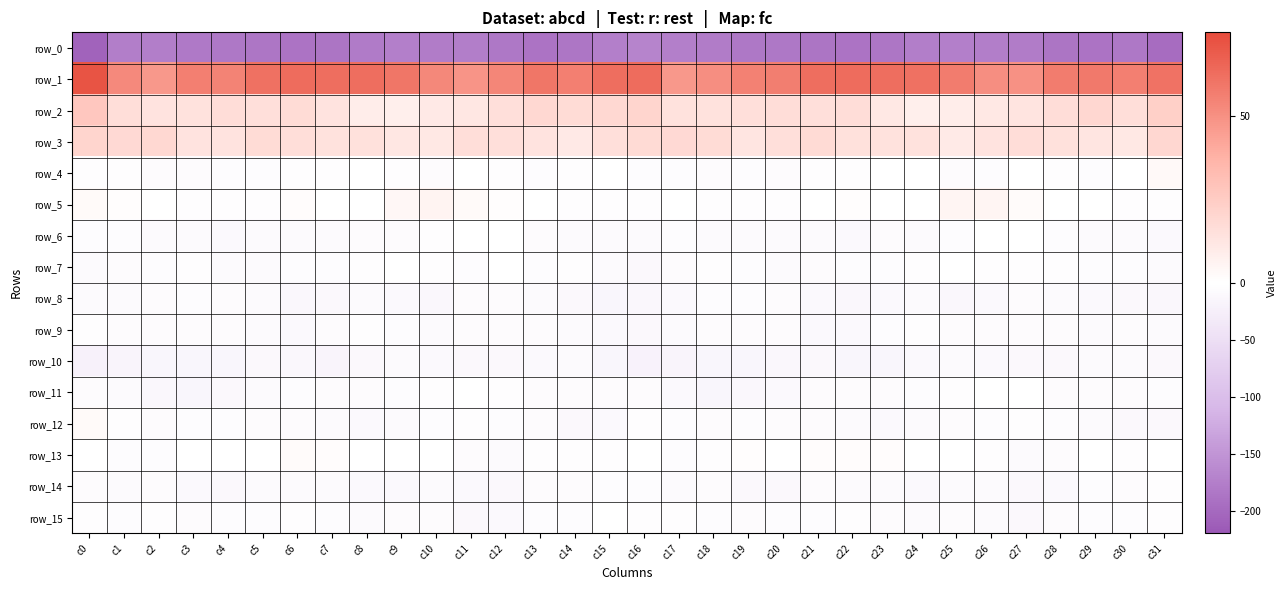

Reading left to right, extract all data points from this chart.

row_0: -207.9	-175.8	-176.1	-181.4	-183.5	-185.5	-188.9	-186.4	-179.0	-173.8	-177.1	-176.8	-182.7	-188.5	-184.4	-174.0	-170.1	-174.3	-177.6	-183.0	-183.7	-187.0	-188.7	-184.0	-175.9	-175.1	-176.8	-178.0	-185.7	-188.1	-182.7	-197.1
row_1: 71.6	52.2	47.0	55.7	54.8	61.1	62.8	62.4	62.2	59.2	52.9	48.6	53.7	59.5	56.0	62.6	63.3	47.4	50.7	55.6	56.7	62.4	63.0	62.3	61.4	57.0	50.9	49.3	56.9	58.2	55.8	60.8
row_2: 27.4	16.4	13.9	14.6	16.8	15.7	17.0	13.7	8.9	8.1	10.7	12.2	15.6	18.9	17.2	19.1	20.7	14.1	14.2	15.4	16.9	15.4	16.9	11.5	7.7	9.4	11.5	13.4	16.5	19.4	16.4	23.4
row_3: 20.7	18.5	18.8	13.7	13.8	17.4	16.3	14.3	15.0	11.7	11.4	16.1	15.8	13.7	10.7	15.4	17.6	18.4	17.2	12.8	15.3	17.6	14.9	14.4	14.6	10.3	13.5	16.8	14.9	12.6	11.3	19.4
row_4: -3.4	-2.5	-5.6	-6.0	-5.1	-4.4	-2.2	-2.1	-1.3	-3.3	-5.9	-0.9	-1.8	-4.5	-2.1	-0.0	-3.8	-3.8	-6.5	-5.1	-5.2	-3.3	-2.8	-1.5	-1.4	-5.4	-3.6	-0.5	-3.0	-4.4	-0.6	3.3
row_5: 2.4	1.0	-1.2	-2.9	-2.4	-2.0	1.3	-0.3	-1.6	3.9	5.7	2.8	1.0	-0.4	-2.5	-3.4	-1.8	-0.3	-1.9	-2.7	-2.5	-0.5	1.0	-1.5	0.3	5.2	5.2	1.9	0.4	-0.9	-3.3	-2.9
row_6: -3.7	-3.5	-7.4	-8.5	-8.7	-7.3	-8.5	-7.1	-6.5	-6.4	-2.6	-0.7	-1.5	-6.5	-7.2	-8.0	-7.1	-5.1	-8.5	-8.2	-8.3	-7.4	-9.0	-5.8	-7.3	-4.7	-1.7	-0.5	-3.5	-7.0	-7.2	-8.7
row_7: -7.9	-6.0	-4.3	-3.0	-7.4	-7.2	-4.5	-3.8	-3.1	-1.1	-2.1	-3.5	-1.7	-3.5	-3.2	-8.5	-10.7	-6.3	-3.3	-4.4	-8.0	-6.3	-3.9	-3.5	-2.5	-1.1	-3.1	-2.8	-2.0	-3.6	-3.7	-8.6
row_8: -7.7	-7.8	-6.2	-4.2	-5.8	-7.8	-13.2	-11.4	-8.1	-9.9	-12.9	-5.9	-6.8	-7.5	-11.1	-15.0	-13.0	-8.9	-4.8	-4.7	-6.2	-10.0	-13.0	-9.8	-7.9	-12.4	-10.3	-5.4	-7.3	-8.7	-11.6	-12.6
row_9: -2.7	-6.4	-6.2	-5.2	-5.7	-7.6	-10.0	-5.8	-2.3	-4.3	-7.3	-5.9	-5.6	-5.8	-7.6	-9.6	-10.5	-7.8	-5.5	-5.4	-5.9	-9.2	-8.8	-4.1	-2.0	-6.4	-6.7	-5.8	-5.3	-6.9	-6.6	-6.9
row_10: -20.9	-15.9	-14.9	-14.8	-14.8	-11.5	-13.7	-16.0	-11.6	-7.3	-9.2	-10.5	-11.1	-9.3	-7.5	-14.0	-19.6	-15.7	-14.6	-15.3	-13.1	-11.8	-15.4	-14.9	-9.4	-7.6	-9.9	-10.5	-11.1	-8.2	-7.9	-10.4
row_11: -6.7	-7.0	-13.5	-14.6	-11.1	-7.0	-4.7	-6.2	-5.4	-4.0	-1.8	-1.4	-3.2	-6.6	-6.4	-6.2	-6.9	-9.2	-15.2	-13.3	-9.5	-5.5	-5.4	-6.3	-4.7	-3.3	-1.7	-1.2	-5.2	-6.6	-6.1	-5.0
row_12: 2.6	-2.1	-6.7	-5.0	-4.2	-6.3	-6.8	-8.4	-9.1	-7.3	-4.5	-3.1	-3.6	-6.0	-10.6	-10.1	-3.3	-4.6	-6.5	-4.2	-5.2	-6.4	-7.1	-9.7	-8.2	-6.4	-3.8	-2.9	-4.6	-7.5	-11.4	-10.4
row_13: -0.3	-3.5	-4.1	0.1	-0.1	0.6	1.8	1.6	0.6	-0.2	0.1	-6.2	-7.8	-2.1	-2.1	-2.5	-1.6	-4.5	-2.8	1.1	-0.9	1.6	1.4	1.2	-0.0	0.5	-2.2	-7.7	-6.3	-0.5	-3.1	-1.5
row_14: -6.2	-7.7	-6.6	-9.3	-11.0	-7.9	-6.9	-7.0	-9.7	-9.2	-8.1	-9.4	-11.1	-6.1	-5.2	-3.7	-4.7	-7.8	-6.8	-10.7	-10.4	-6.7	-7.3	-7.6	-10.2	-8.3	-8.4	-10.6	-9.8	-4.5	-5.7	-3.2
row_15: -3.3	-3.6	-2.9	-5.8	-4.1	-4.2	-2.6	-5.0	-8.6	-6.5	-6.8	-10.6	-9.2	-3.7	-4.7	-1.1	-3.1	-3.0	-4.1	-5.8	-3.7	-3.6	-2.6	-6.7	-8.4	-5.7	-8.6	-11.2	-6.3	-3.7	-4.8	-2.5